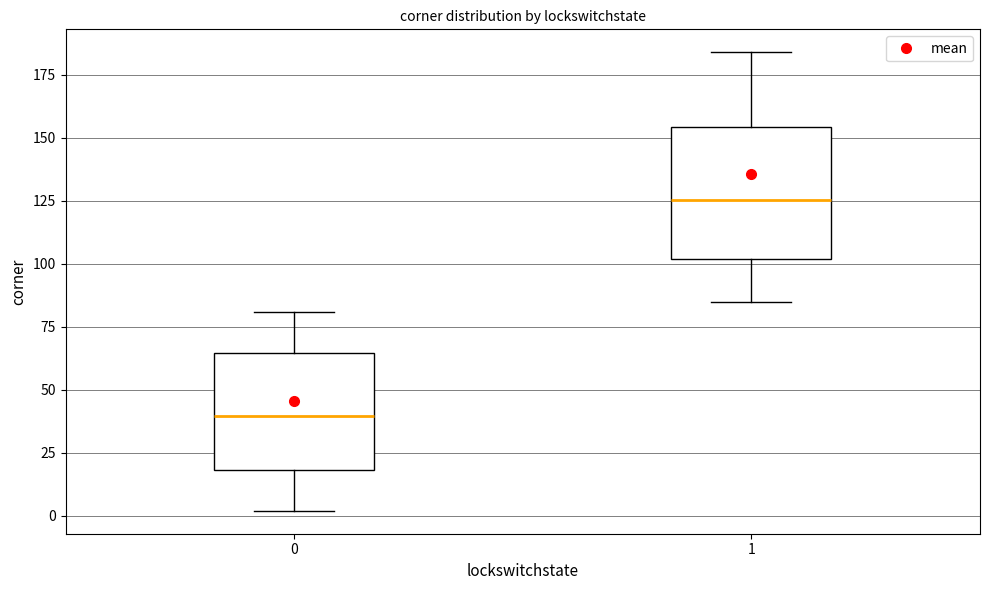

Where does the upper whisker of the box at x = 1 end on the y-axis? The values are not printed on the chart, so give them approximately, as read against the axis.

185